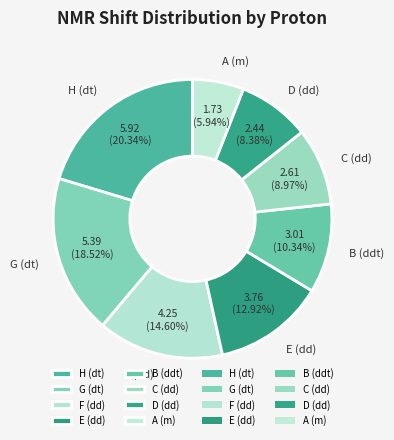

Does any single category account for the majority?

No